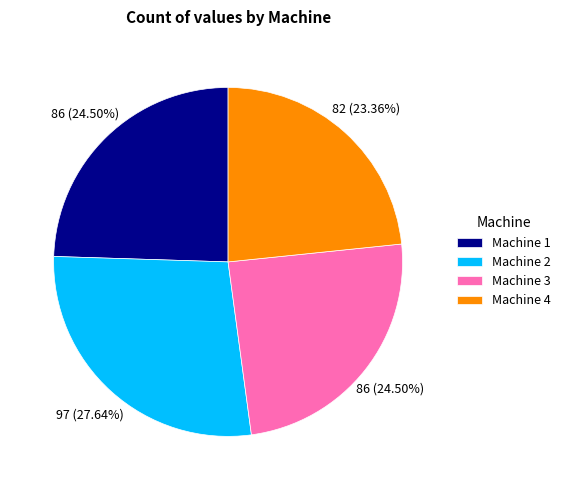

To the nearest percent, what is the average slice percentage?

25%